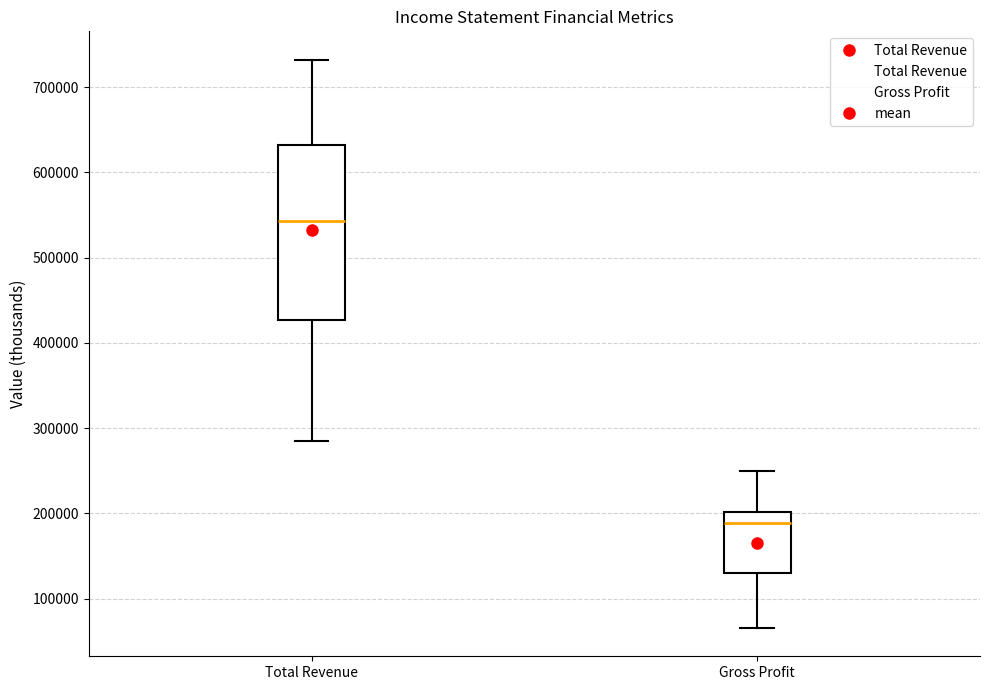

Reading left to right, read every box against the y-axis: the position of its median line, the range the box covers, and the ends of its whiskers. The values are not printed on the chart, so give them approximately, as read against the axis.

Total Revenue: median 540000, box 430000 to 630000, whiskers 280000 to 730000
Gross Profit: median 190000, box 130000 to 200000, whiskers 70000 to 250000